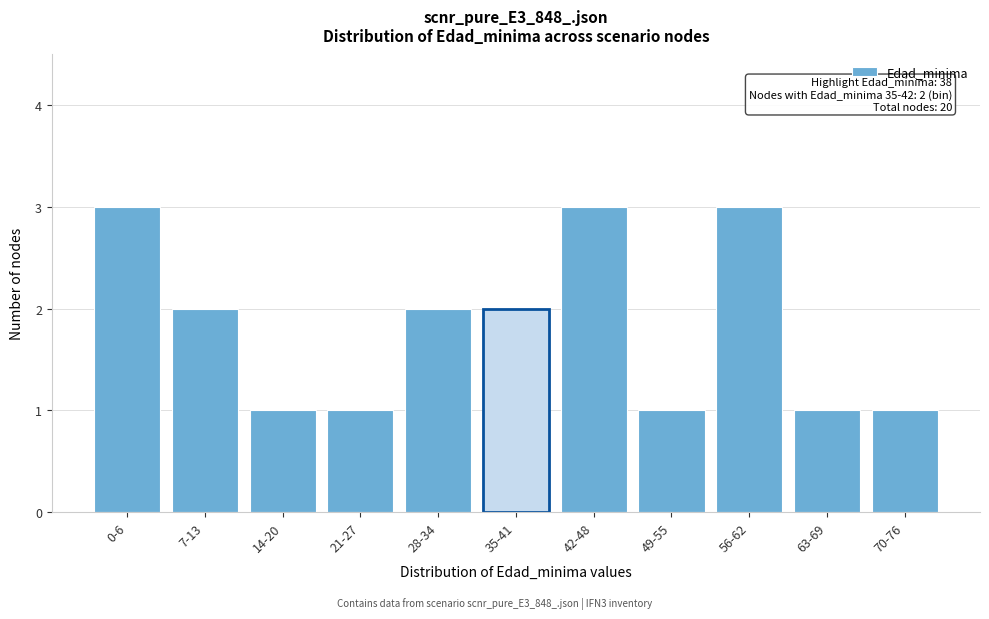

Reading left to right, what are all the values shown in this chart?

0-6=3	7-13=2	14-20=1	21-27=1	28-34=2	35-41=2	42-48=3	49-55=1	56-62=3	63-69=1	70-76=1